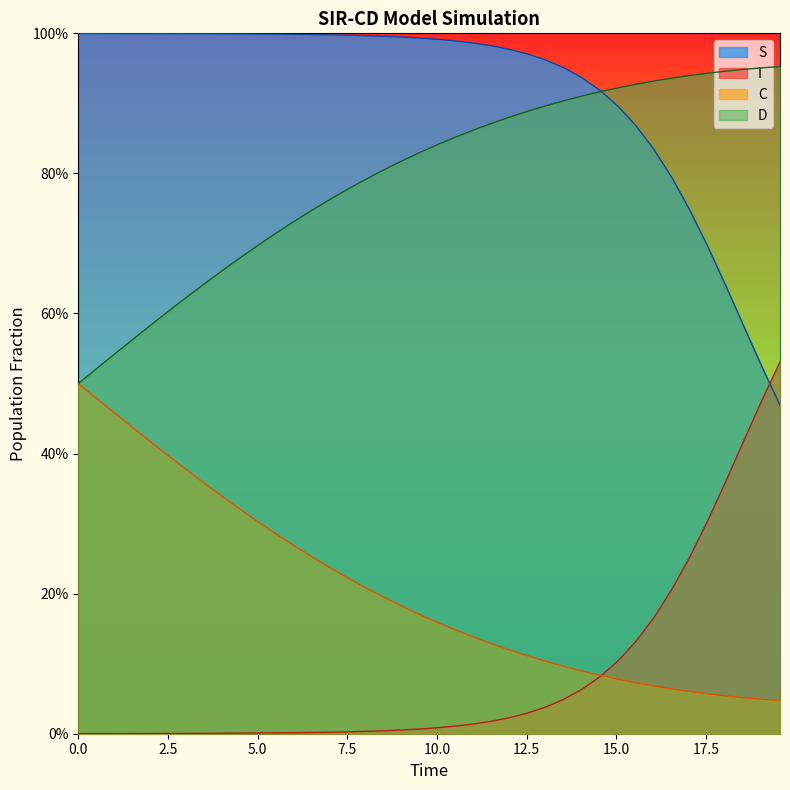

What are all the series names shown in the legend?

S, I, C, D